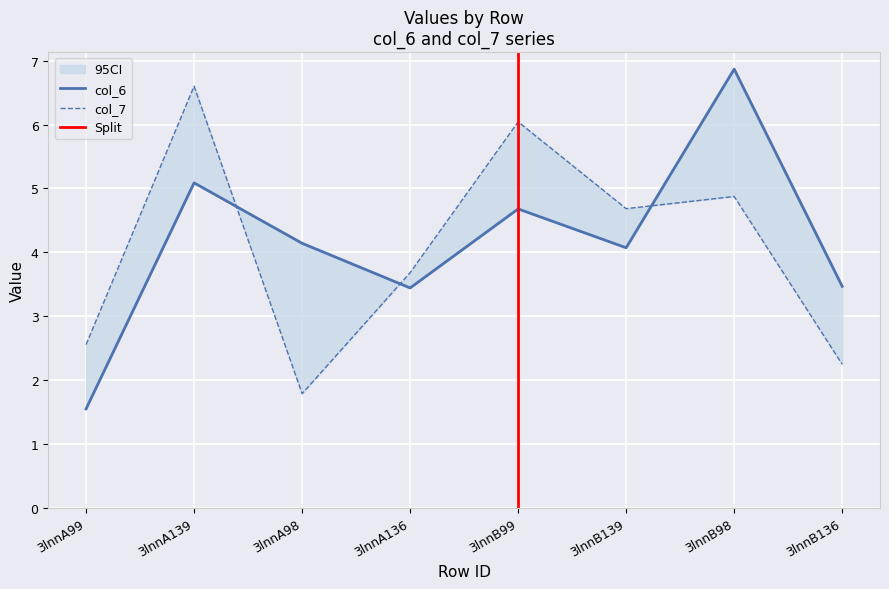

What is the highest value of the col_7 series?

6.6